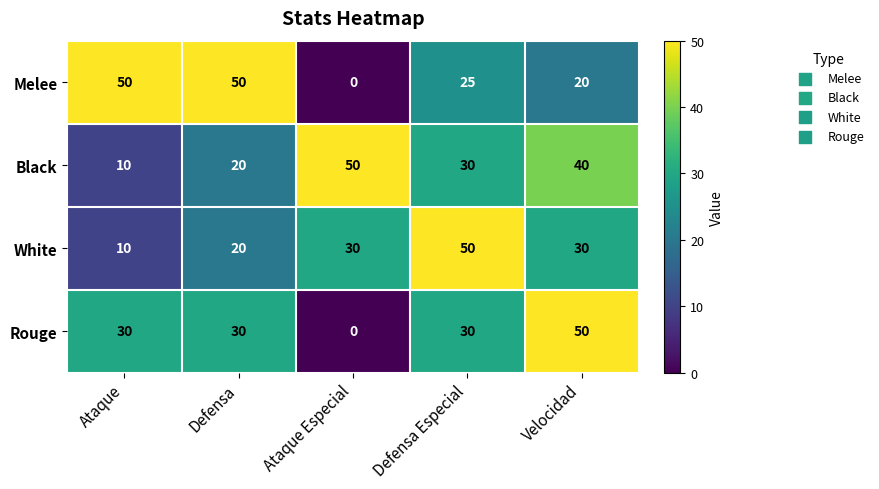

What is the total value across all series at Defensa?

120